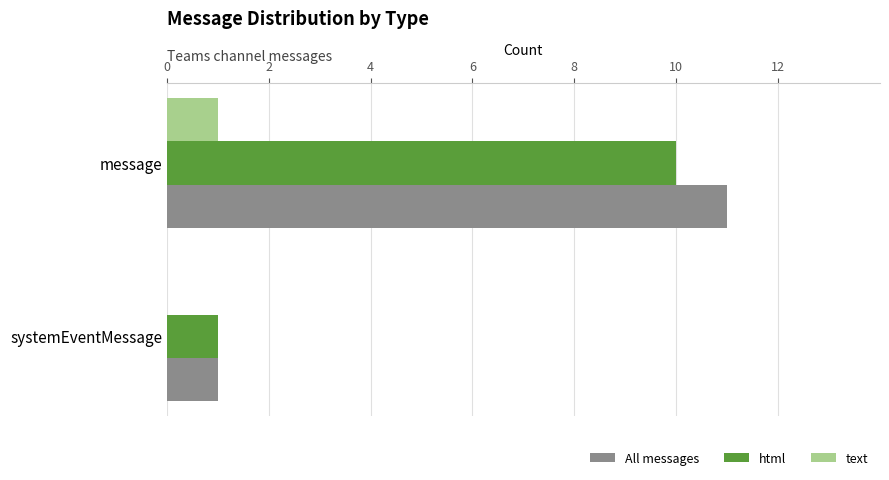

The value of All messages at message is 18. True or false?

False